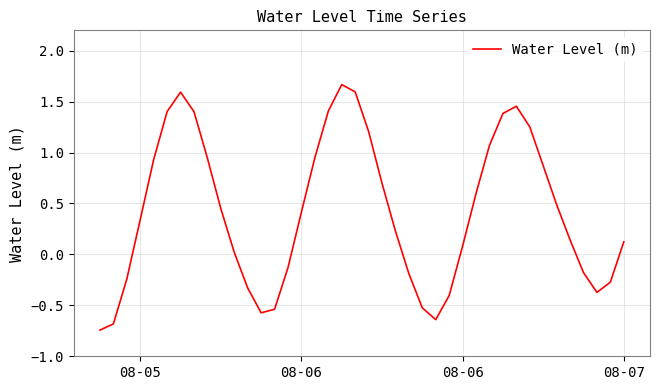

Does the chart display data point markers on the line(s)?

No